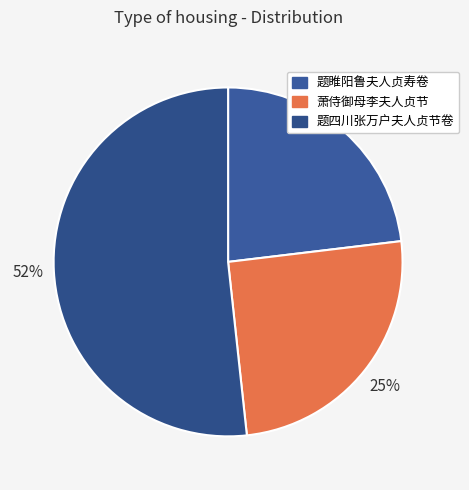

What is the smallest slice in the pie chart?

题睢阳鲁夫人贞寿卷